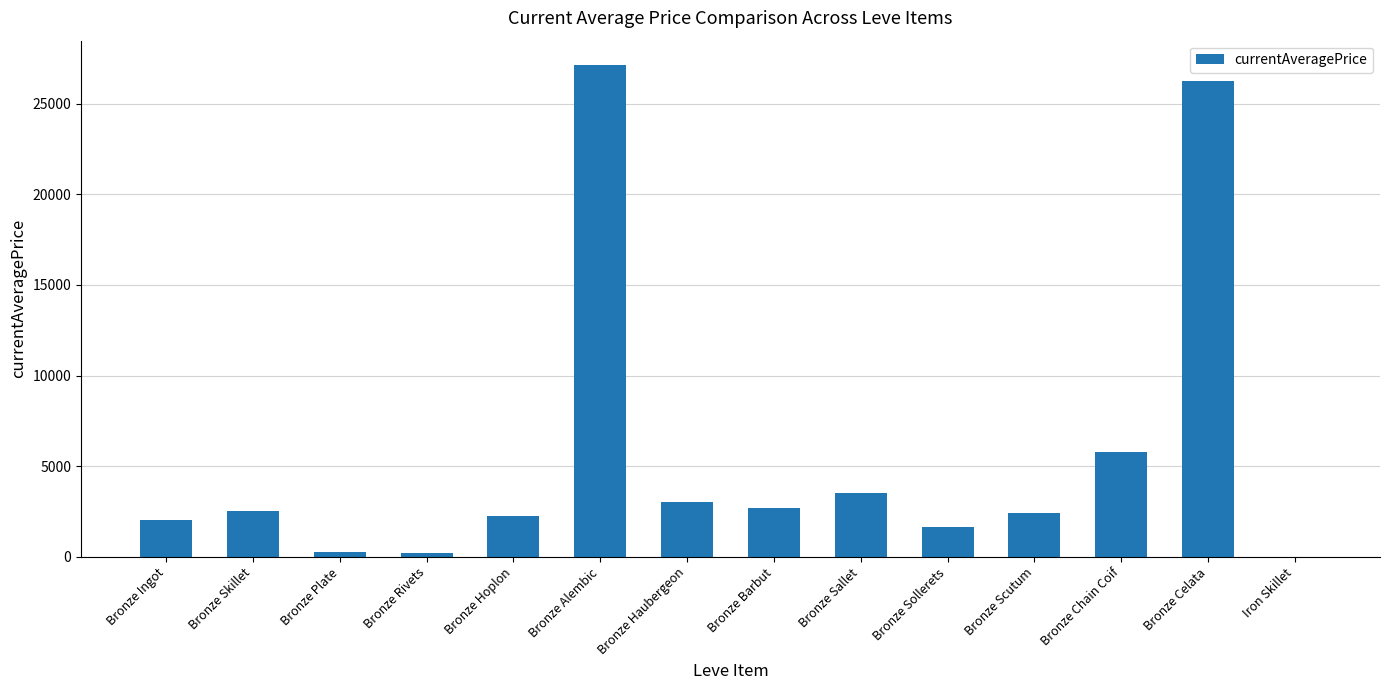

What is the ratio of the value at Bronze Skillet to the value at Bronze Sallet?

0.7